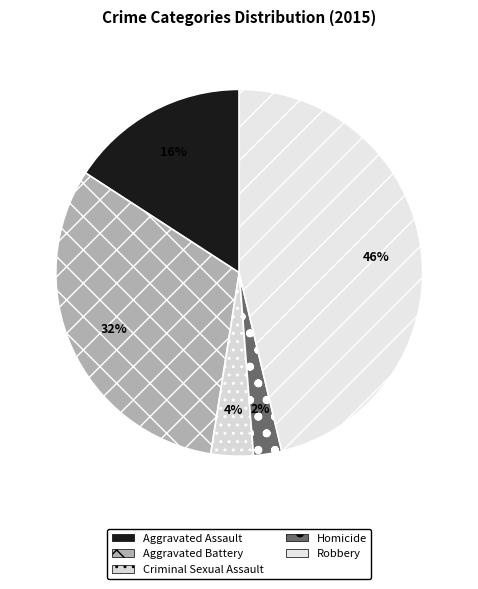

To the nearest percent, what percentage of the pie is Robbery?

46%